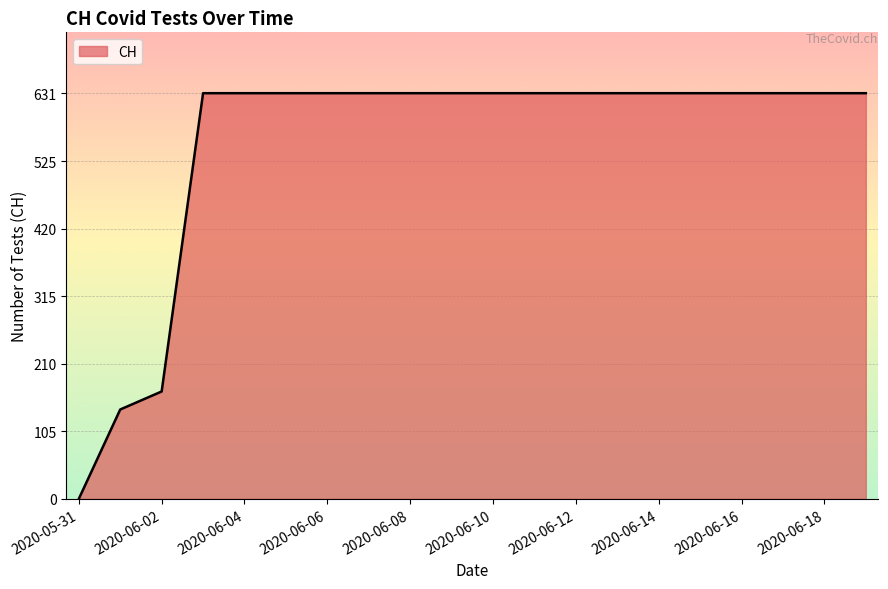

What is the difference between the second highest and minimum values?

631